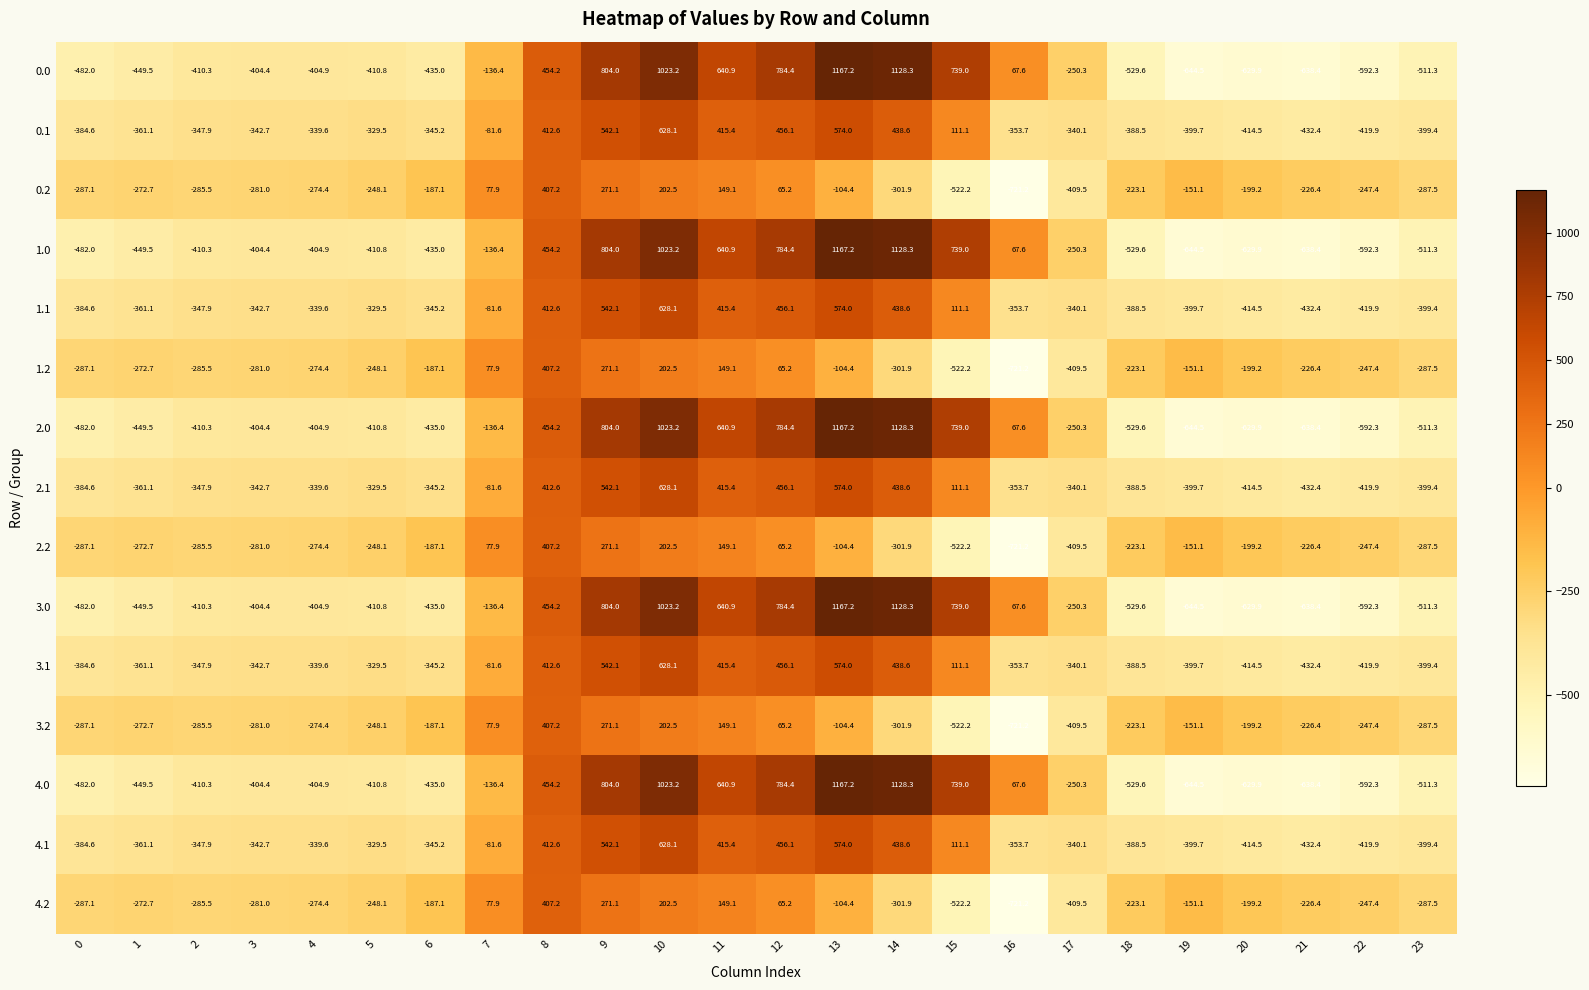

The 0.2 series shows -522.2 at 15. True or false?

True